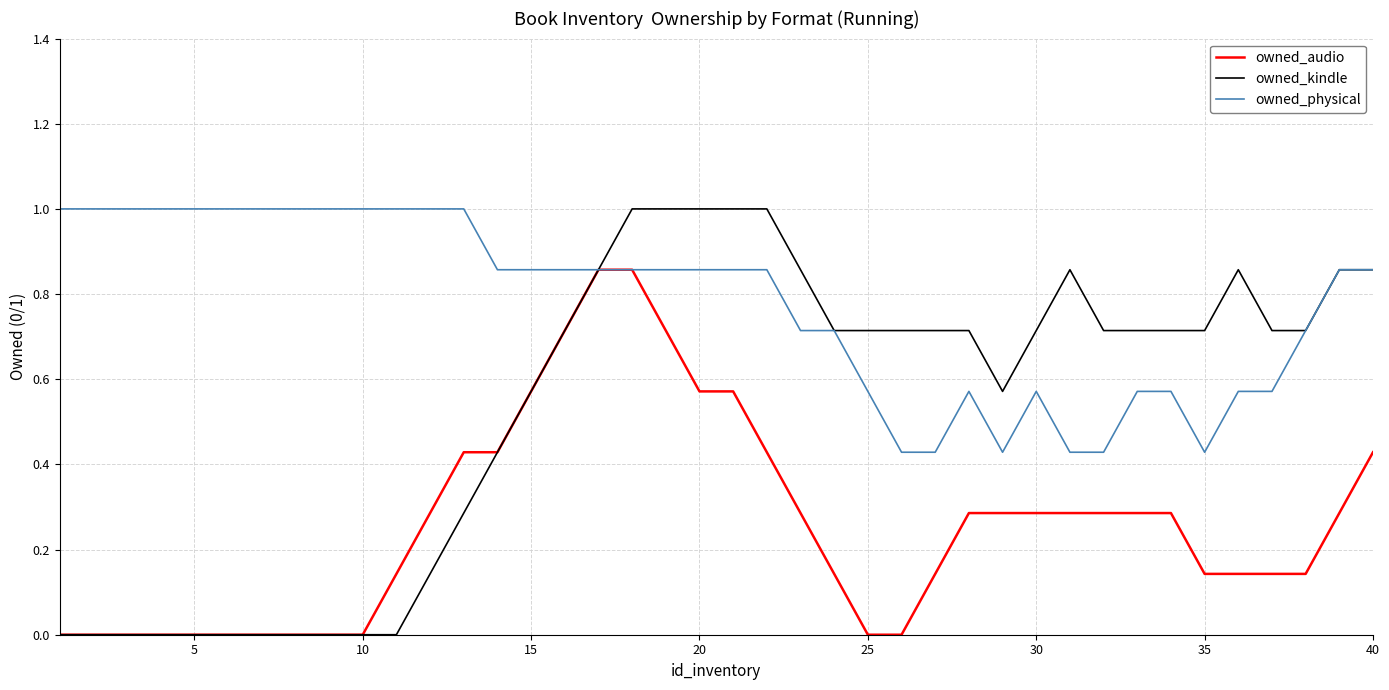

What is the highest value of the owned_kindle series?

1.0